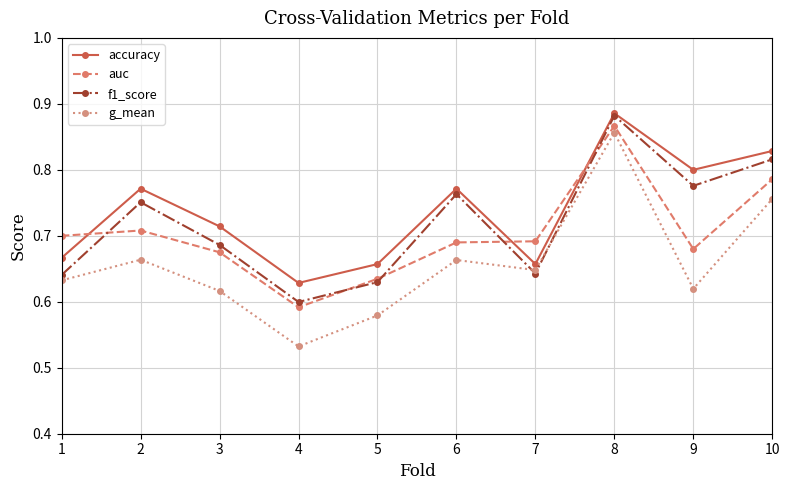

How many auc values are between 0 and 1?

10